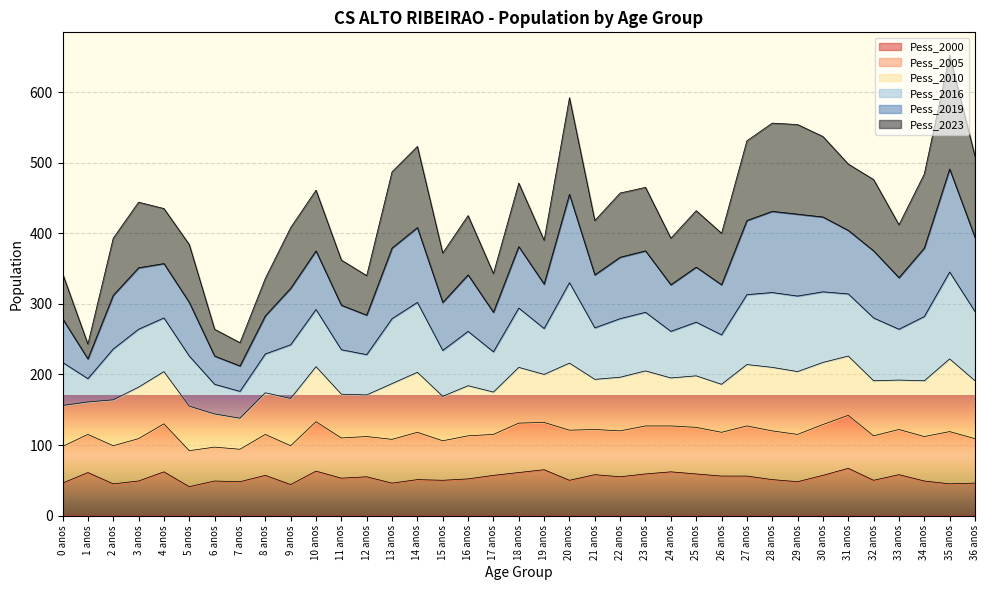

How many lines are shown in the chart?

6